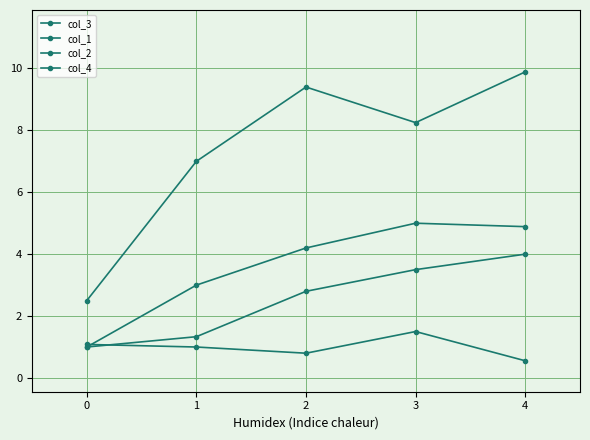

Does the chart have visible grid lines?

Yes